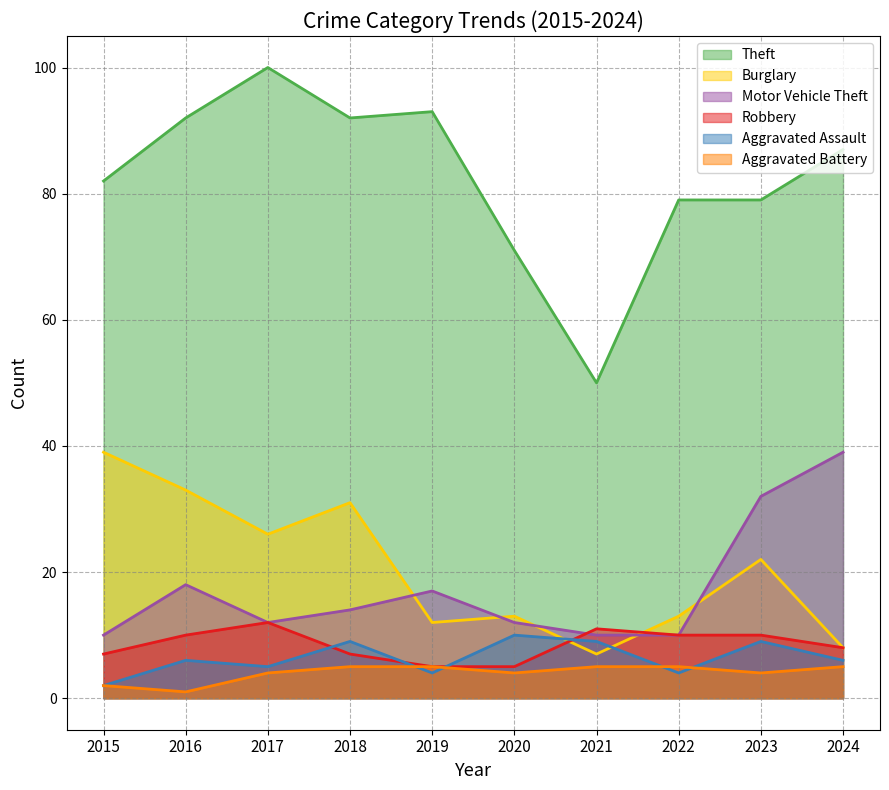

How many lines are shown in the chart?

6